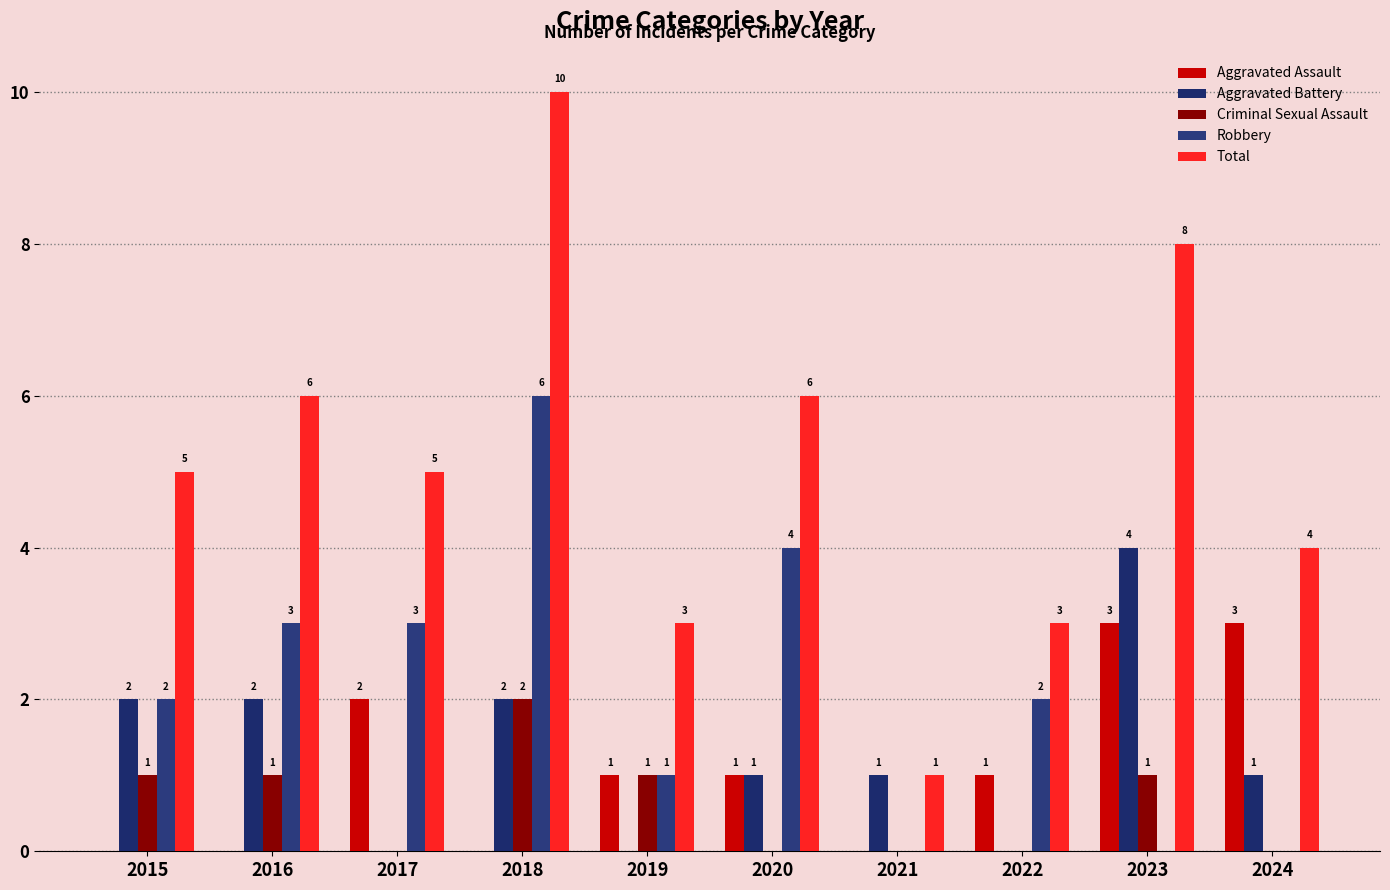

Is the value of Robbery at 2020 greater than the value of Total at 2022?

Yes